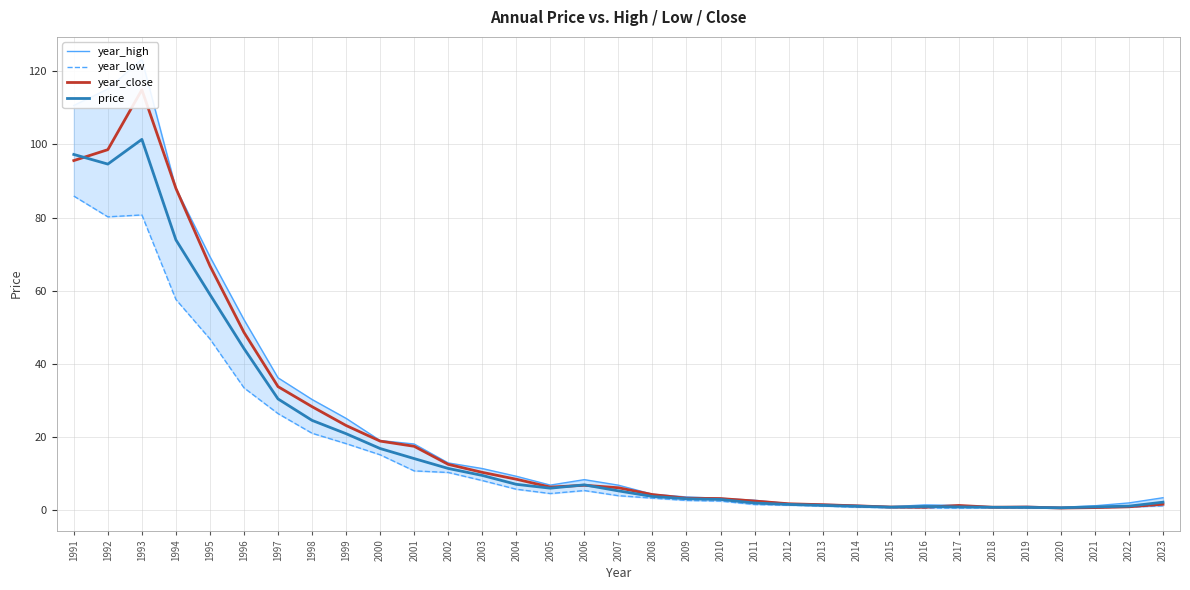

Which series has the largest range (max minus min)?

year_high